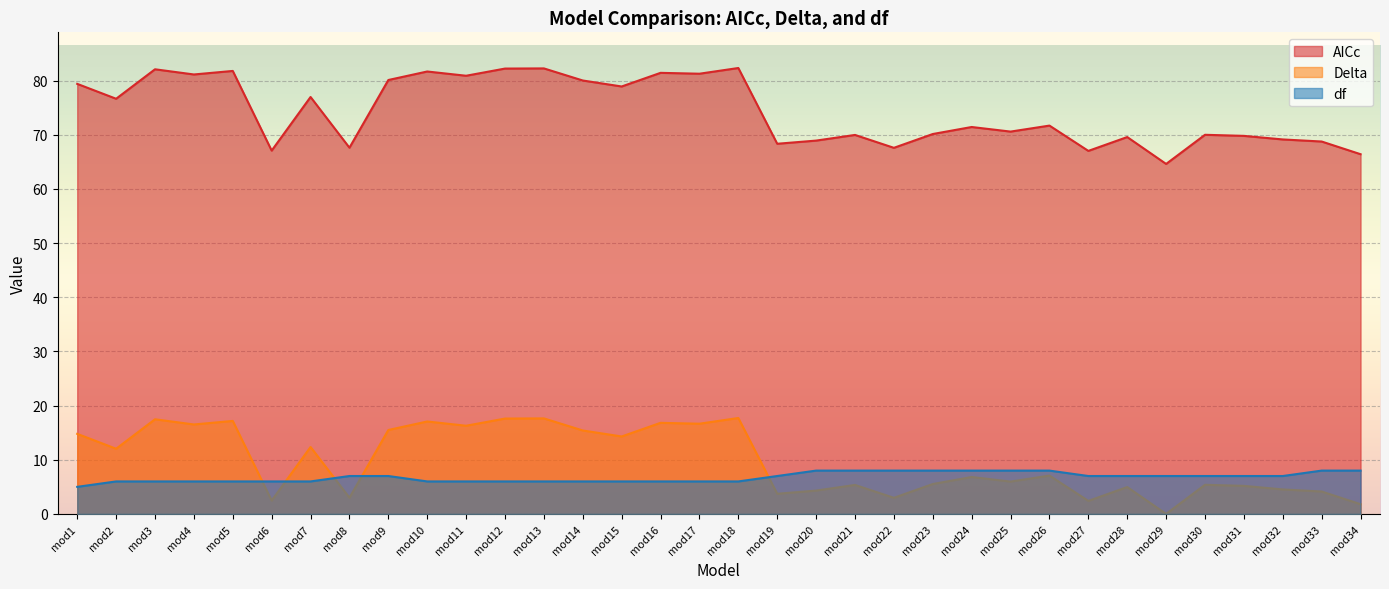

Rank the series at mod22 from lowest to highest value.

Delta, df, AICc